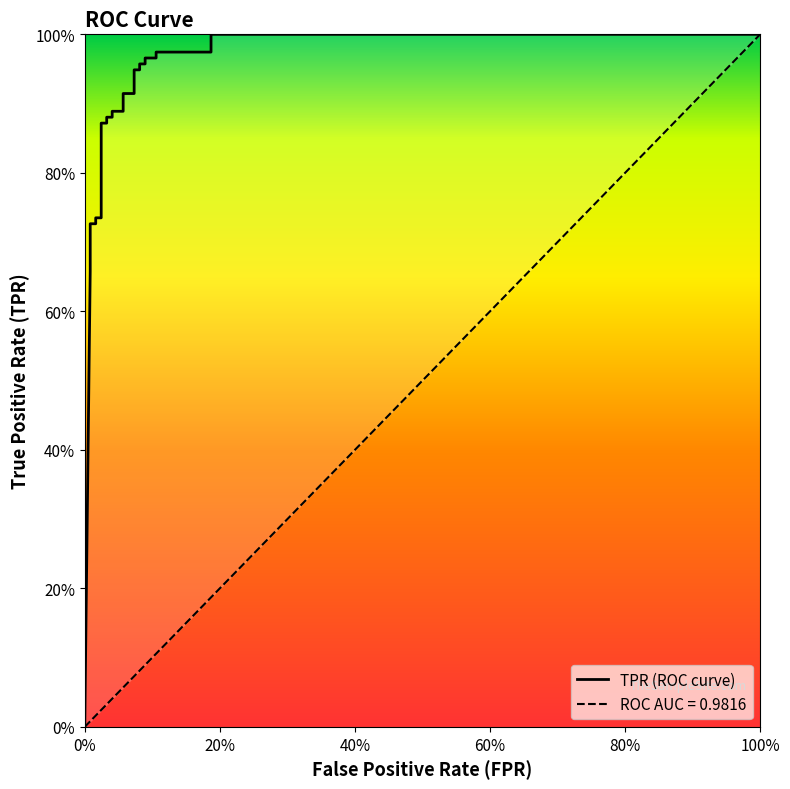

How many positive values are there?

26